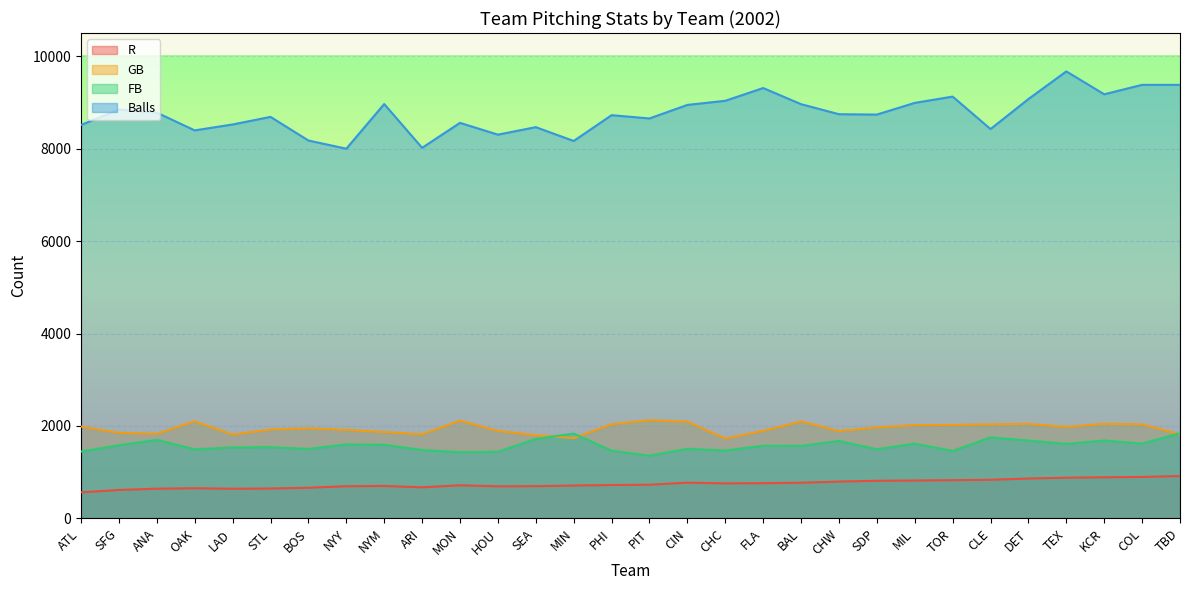

How many values in the R series exceed 730?

14